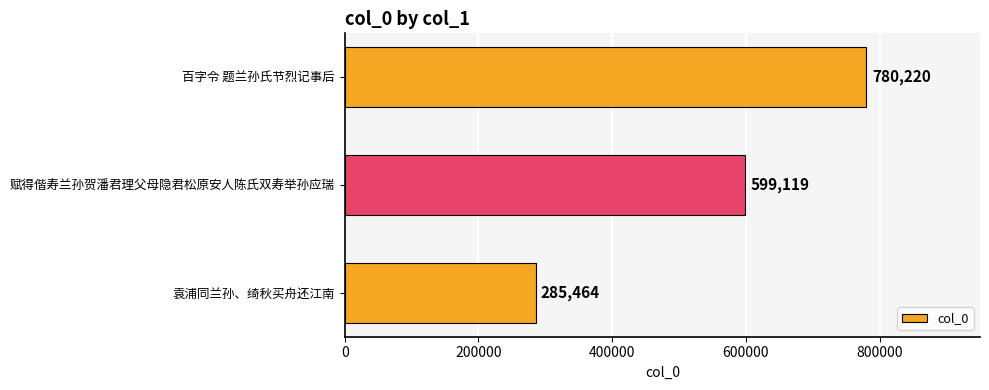

What is the sum of all values?

1664803